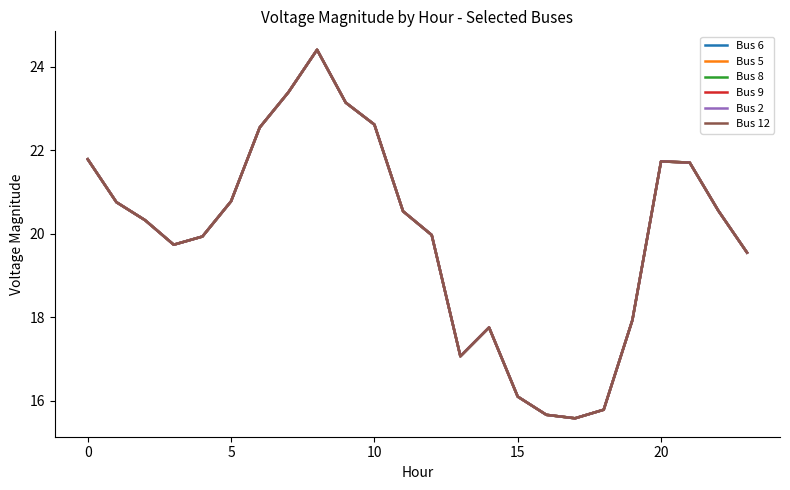

In Bus 8, how many points are lower than both neighbors (excluding endpoints)?

3